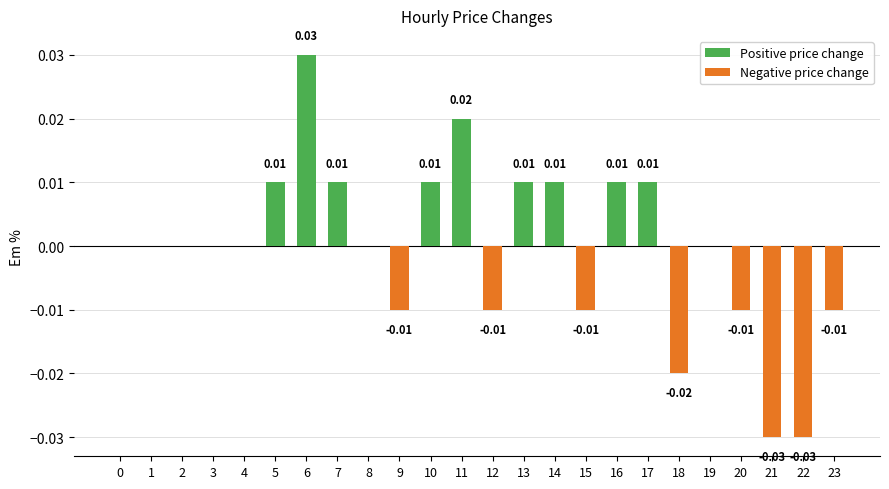

How many Positive price change values are between 0 and 1?

24